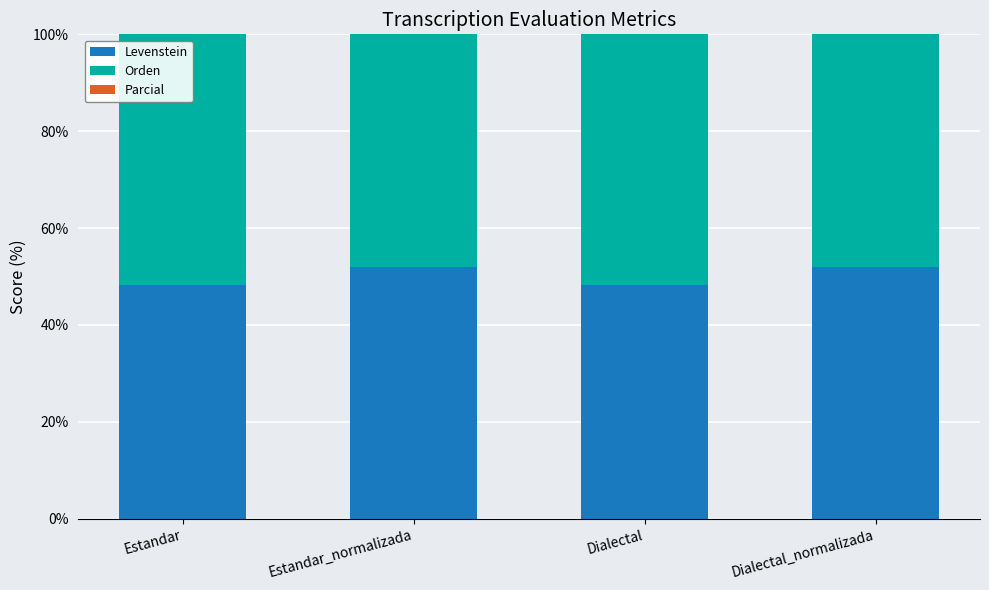

Reading left to right, list all the values displayed in this chart.

Levenstein: Estandar=48.3	Estandar_normalizada=51.9	Dialectal=48.3	Dialectal_normalizada=51.9
Orden: Estandar=66.7	Estandar_normalizada=66.7	Dialectal=66.7	Dialectal_normalizada=66.7
Parcial: Estandar=66.7	Estandar_normalizada=78.9	Dialectal=66.7	Dialectal_normalizada=78.9